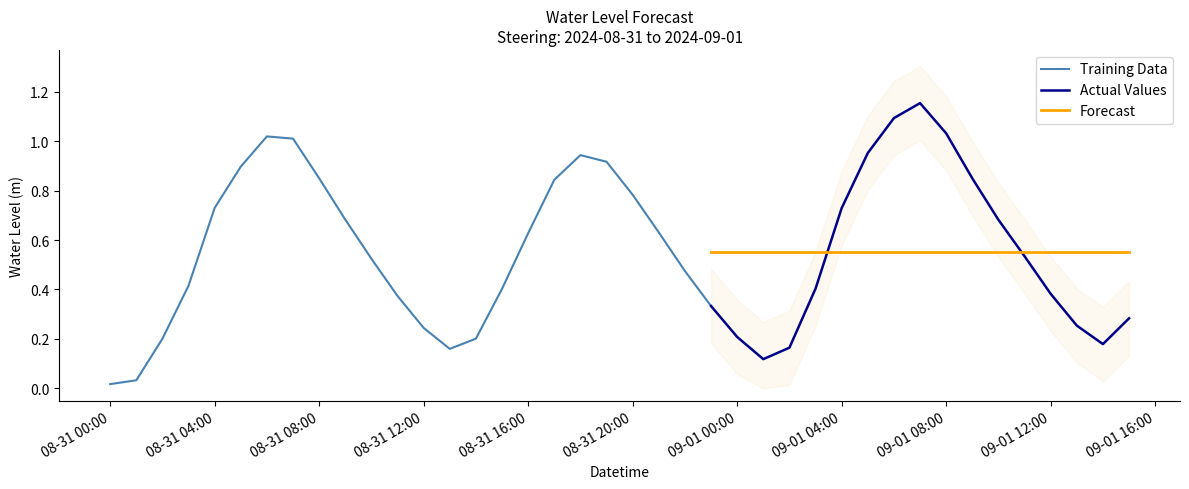

What is the greatest value displayed?

1.2